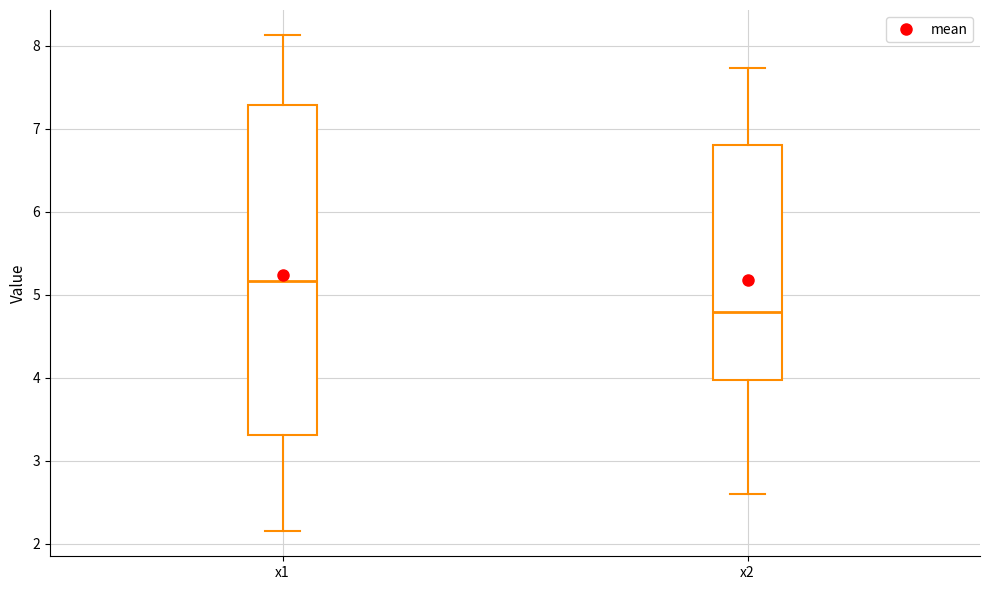

Reading left to right, read every box against the y-axis: the position of its median line, the range the box covers, and the ends of its whiskers. The values are not printed on the chart, so give them approximately, as read against the axis.

x1: median 5.2, box 3.3 to 7.3, whiskers 2.1 to 8.1
x2: median 4.8, box 4.0 to 6.8, whiskers 2.6 to 7.7